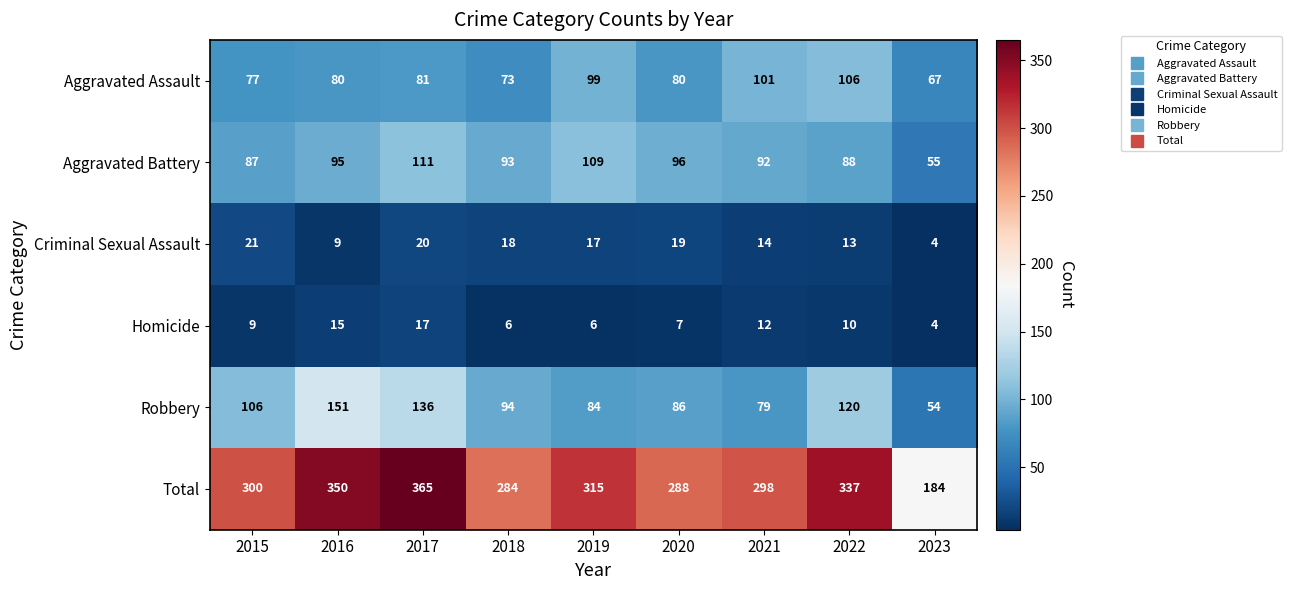

Count the number of categories in the chart.

9